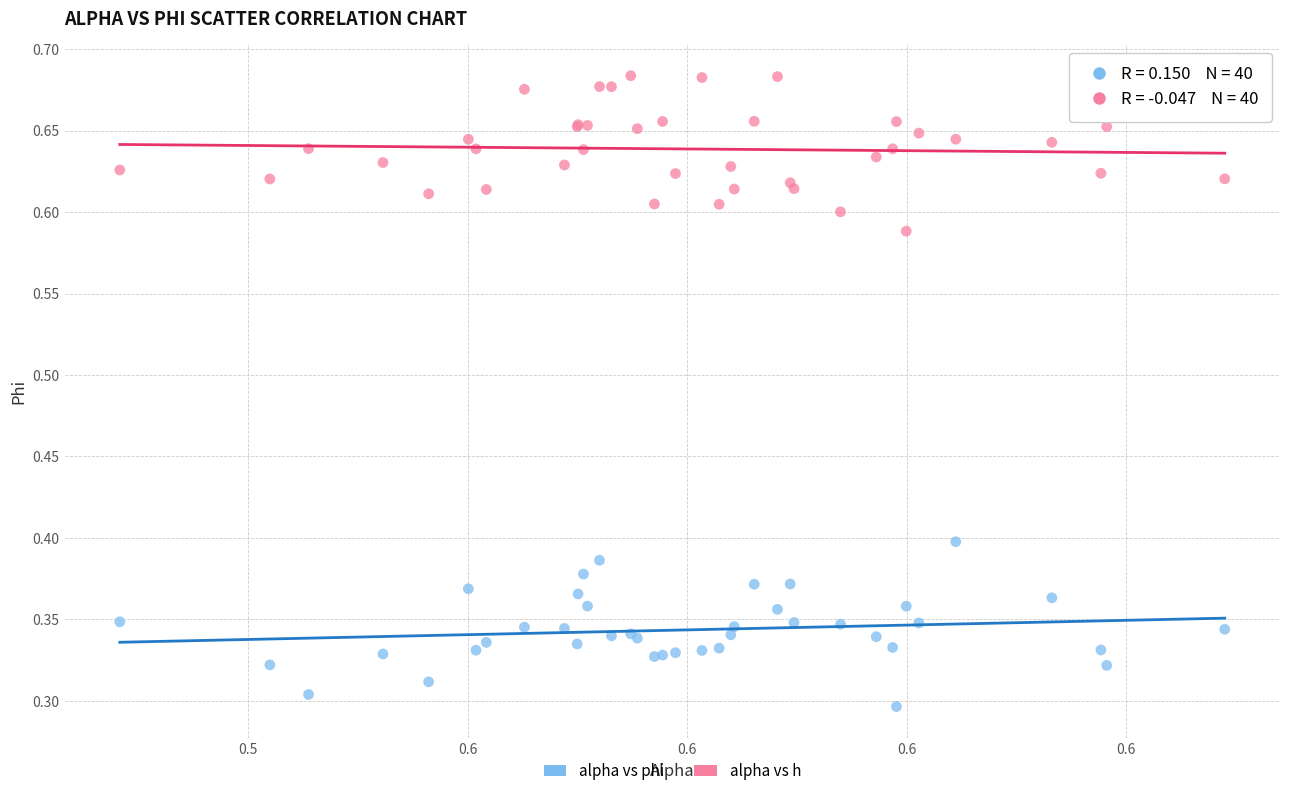

Which series has the largest Y range (max minus min)?

alpha vs phi